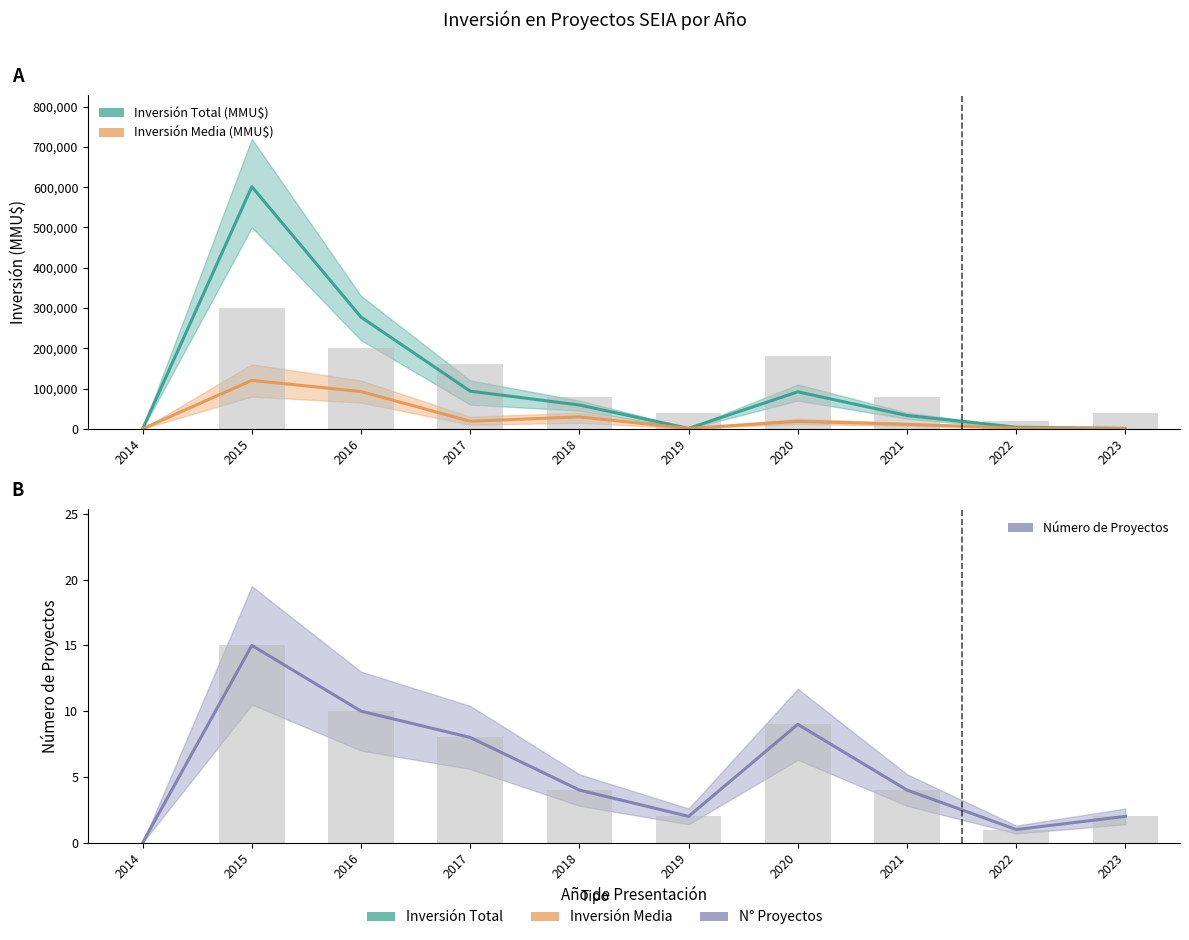

What is the difference between the highest and lowest values at 2016?

277290